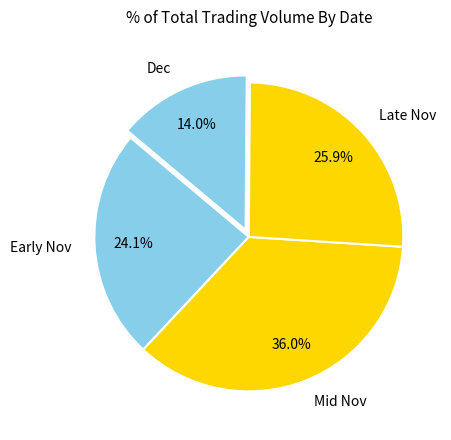

Between Early Nov and Dec, which is larger?

Early Nov